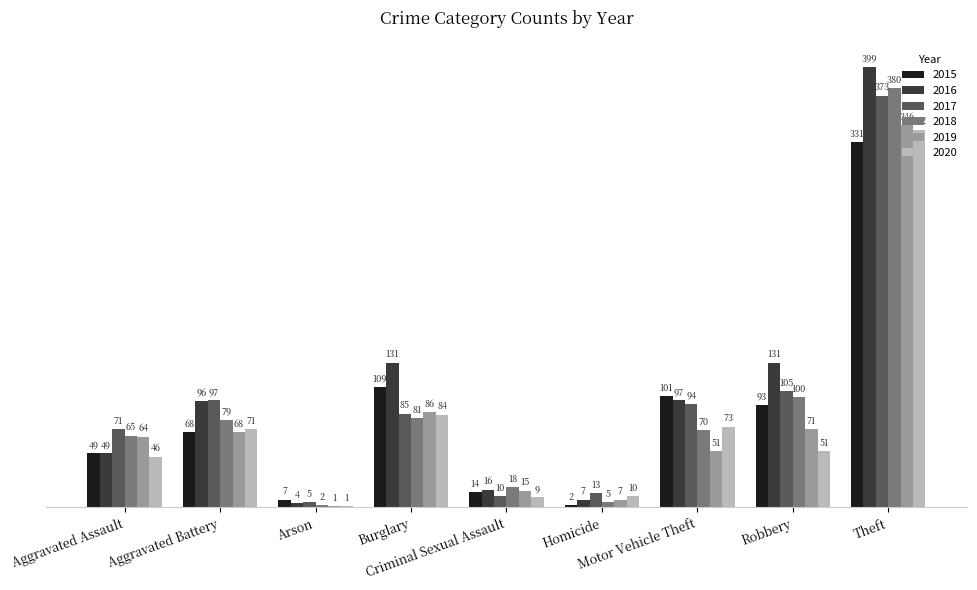

What is the sum of all 2017 values?

853